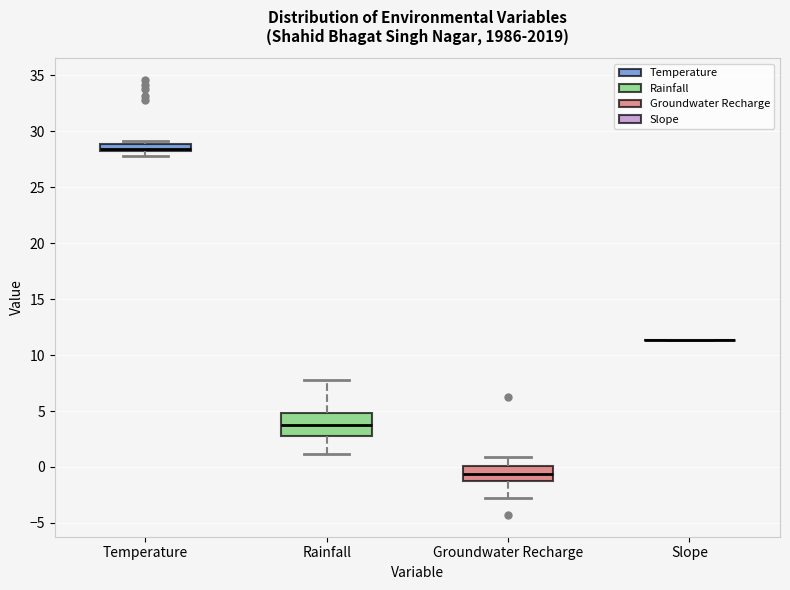

Comparing the boxes themselves (not the whiskers), which one is the tallest?

Rainfall